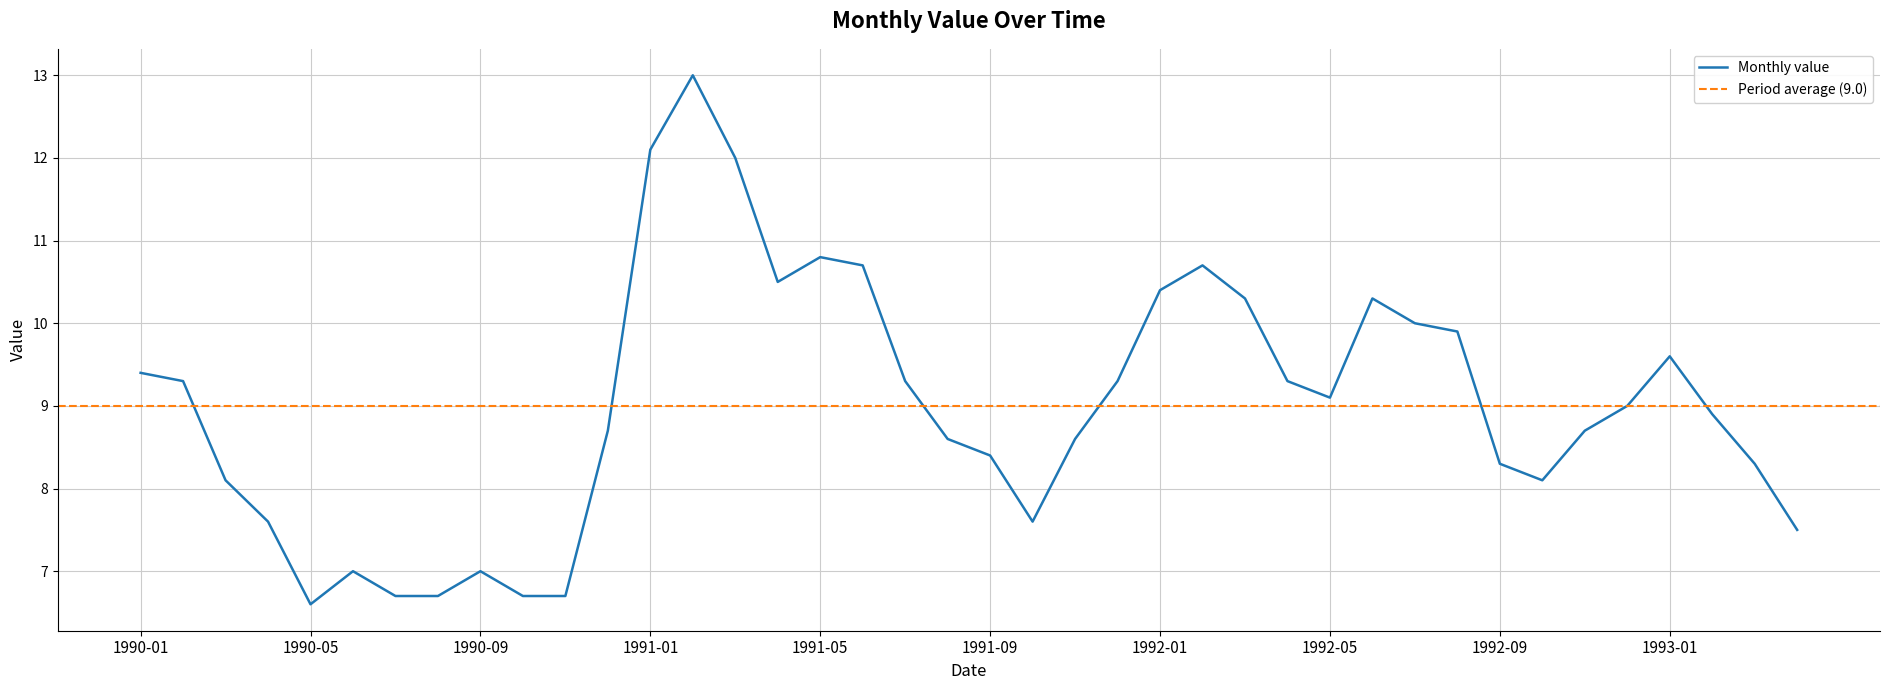

What is the change in value from 1990-02 to 1992-07?

+0.7